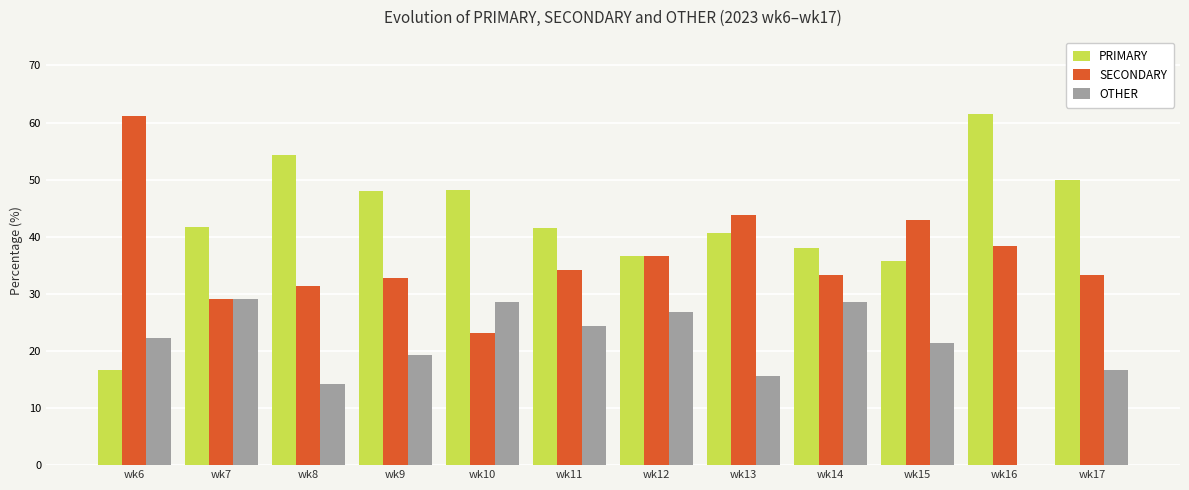

Which category has the highest value in the SECONDARY series?

wk6